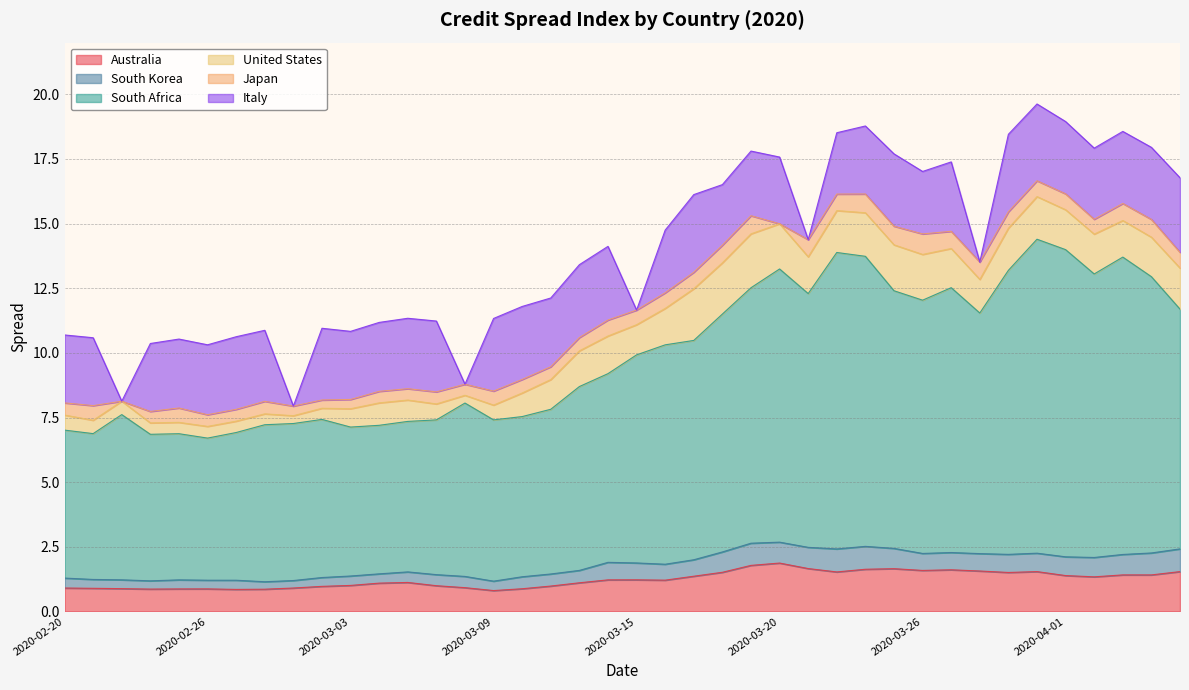

List the labels in order of Australia value, smallest first.

2020-03-09, 2020-02-27, 2020-02-28, 2020-02-24, 2020-02-25, 2020-02-26, 2020-03-10, 2020-02-23, 2020-02-21, 2020-02-20, 2020-03-01, 2020-03-08, 2020-03-02, 2020-03-11, 2020-03-06, 2020-03-03, 2020-03-04, 2020-03-12, 2020-03-05, 2020-03-16, 2020-03-13, 2020-03-15, 2020-04-02, 2020-03-17, 2020-04-01, 2020-04-06, 2020-04-03, 2020-03-30, 2020-03-18, 2020-03-23, 2020-03-31, 2020-04-07, 2020-03-29, 2020-03-26, 2020-03-27, 2020-03-24, 2020-03-25, 2020-03-22, 2020-03-19, 2020-03-20